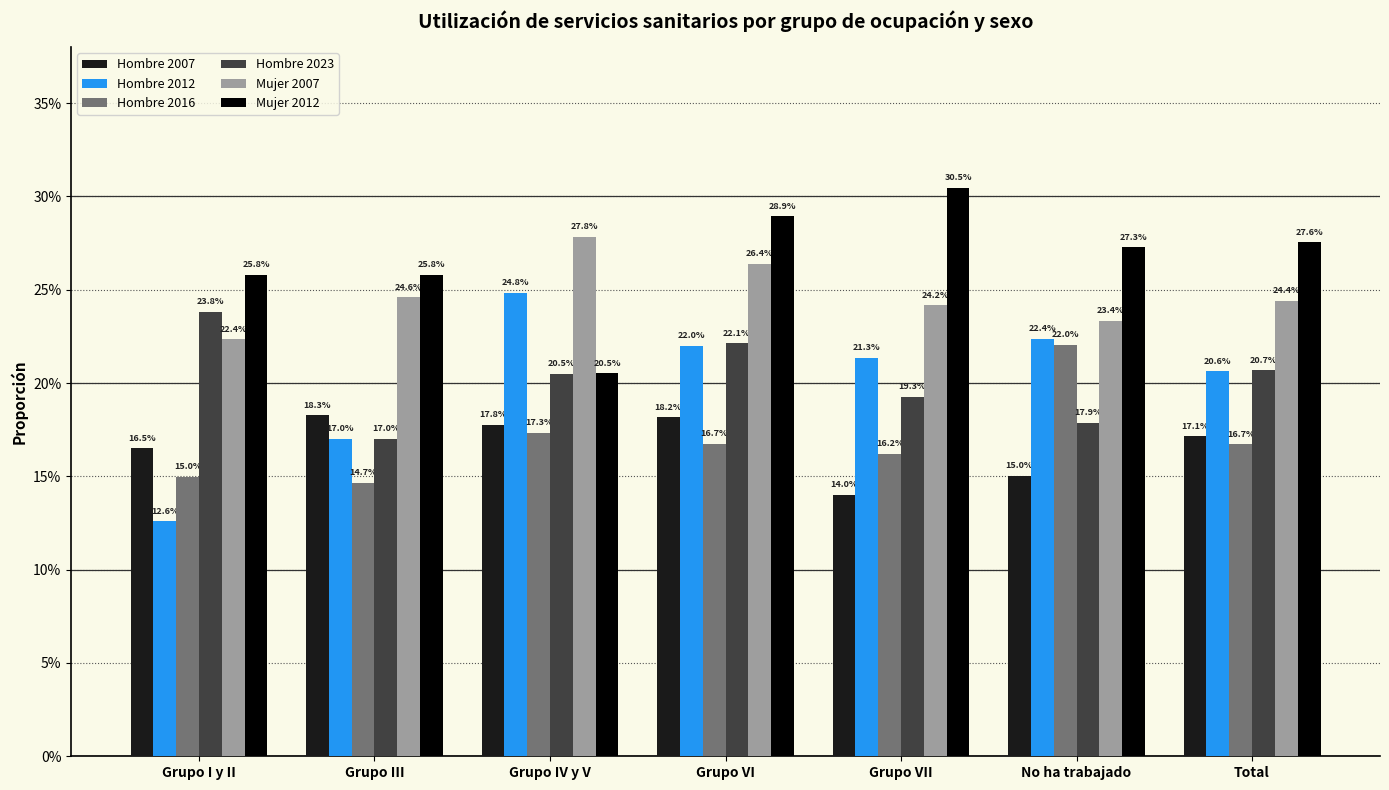

What are all the series names shown in the legend?

Hombre 2007, Hombre 2012, Hombre 2016, Hombre 2023, Mujer 2007, Mujer 2012